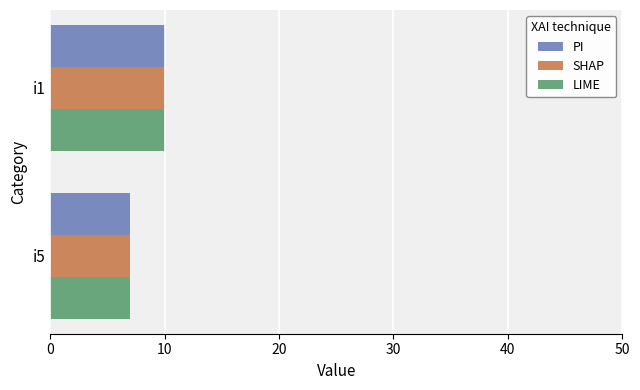

Is it true that SHAP equals 10 at i1?

True